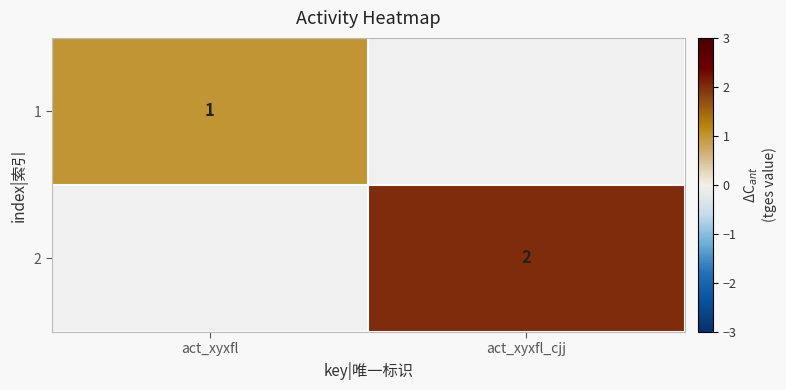

True or false: 2 has a value of 1 at act_xyxfl_cjj.

False